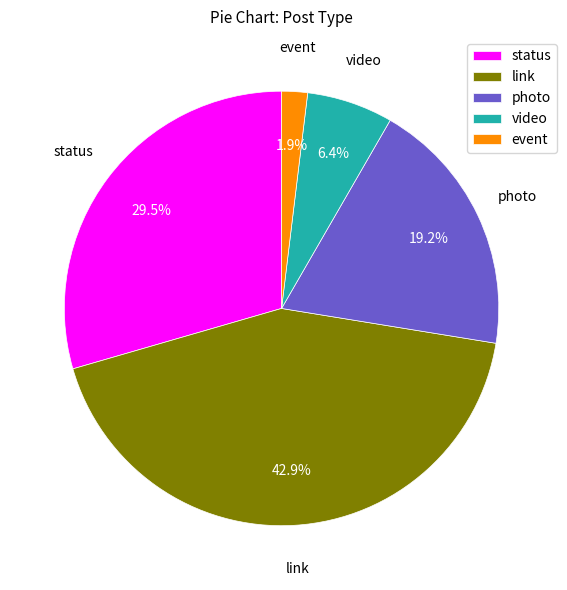

Count the number of slices in the pie.

5